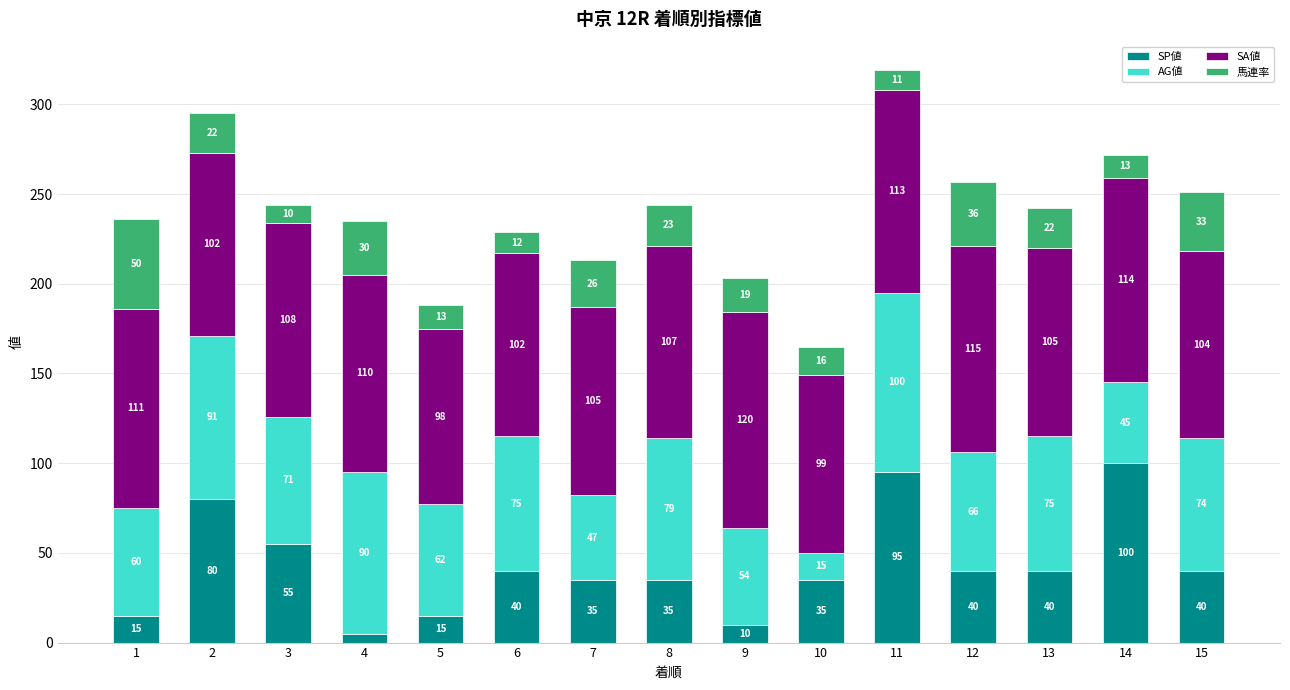

What are all the series names shown in the legend?

SP値, AG値, SA値, 馬連率